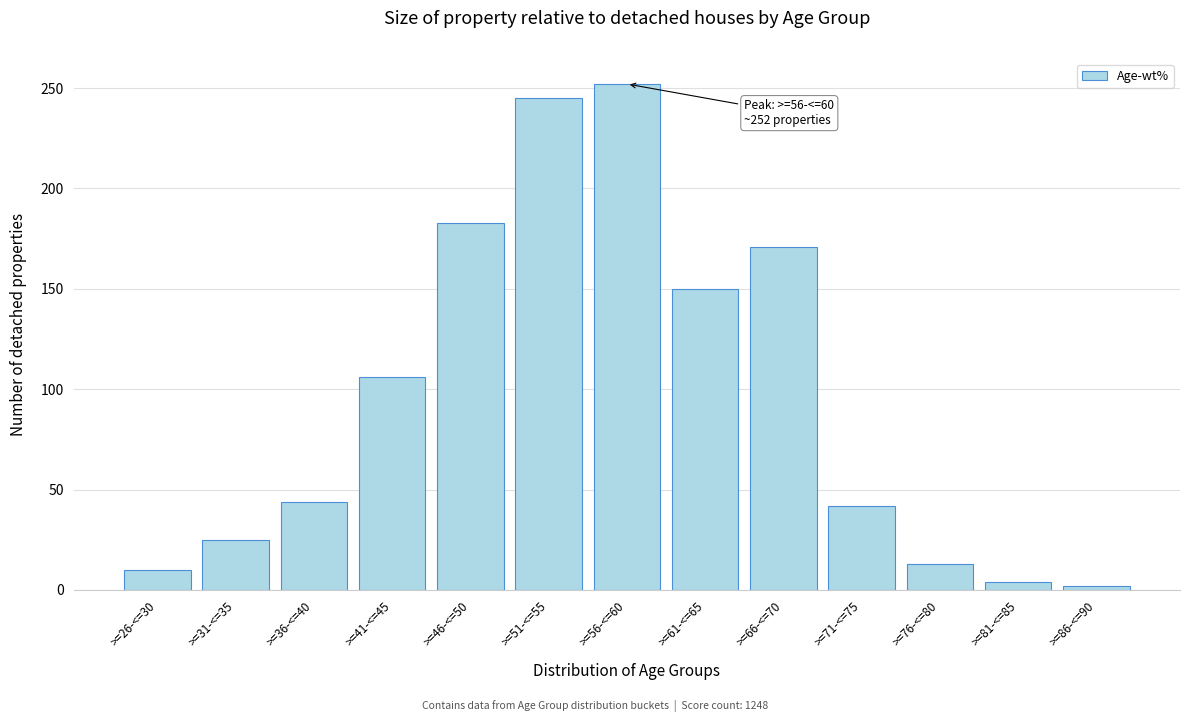

Reading left to right, transcribe all the data shown in this chart.

10	25	44	106	183	245	252	150	171	42	13	4	2